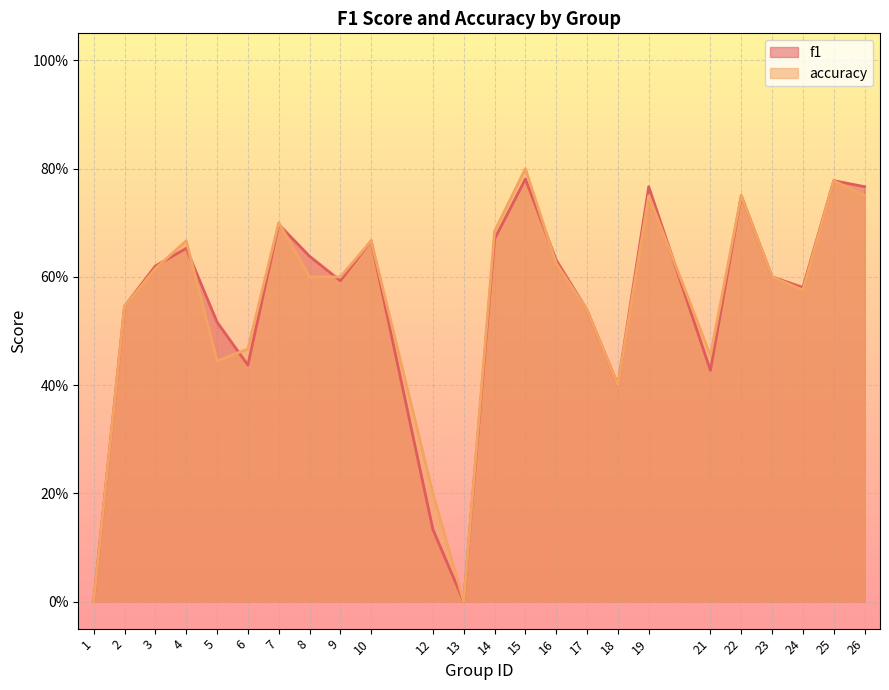

The accuracy series shows 1.4 at 25. True or false?

False